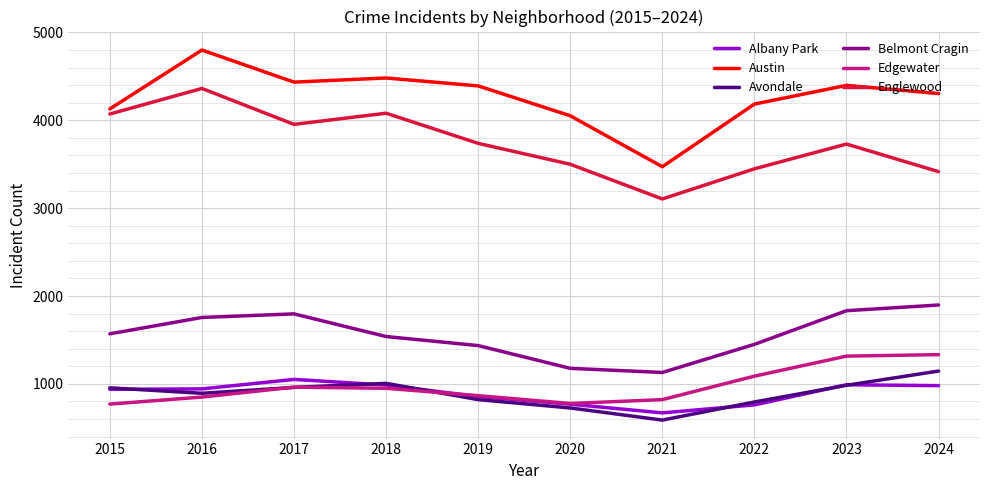

Which series has the widest spread of values?

Austin